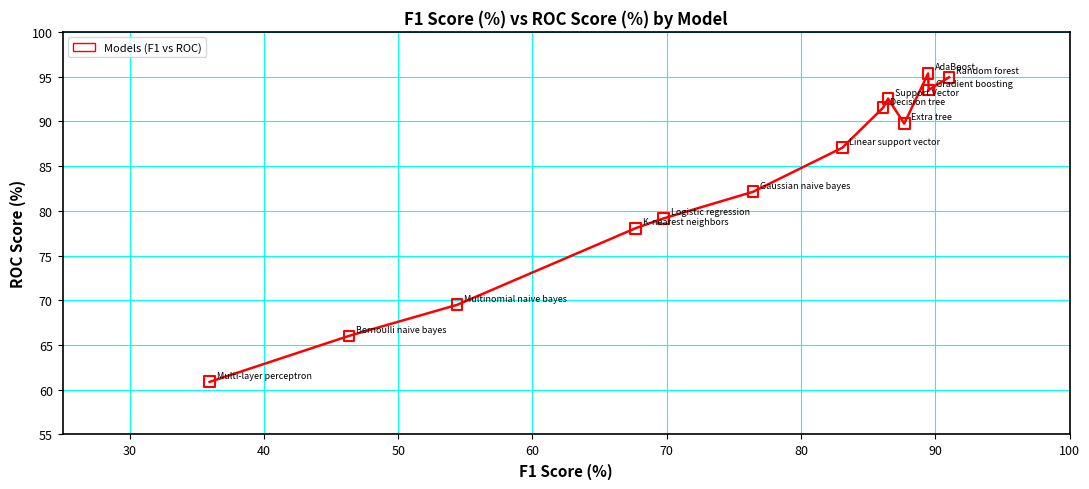

What is the range of X values (max minus min)?

55.1